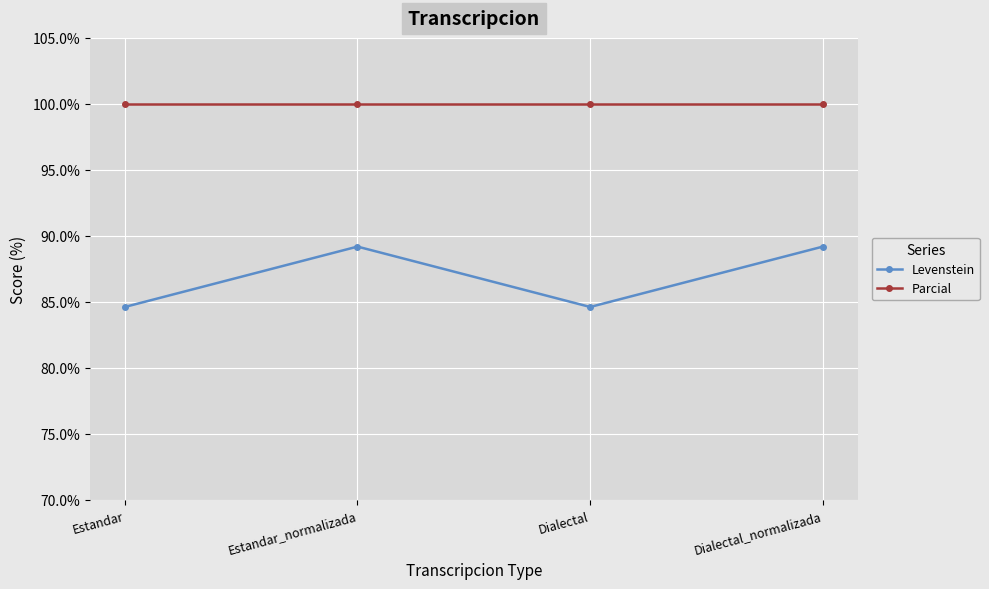

List the series in order of their overall mean, highest first.

Parcial, Levenstein